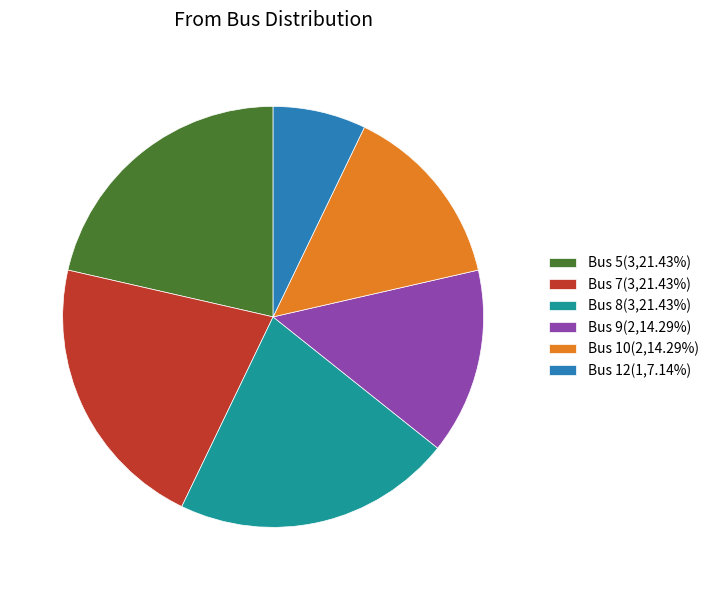

Do Bus 9(2,14.29%) and Bus 12(1,7.14%) together represent more than half of the pie?

No